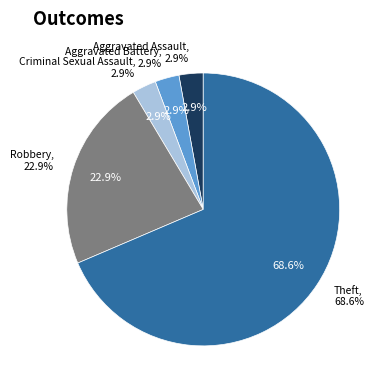

Between Criminal Sexual Assault and Aggravated Assault, which is larger?

Criminal Sexual Assault